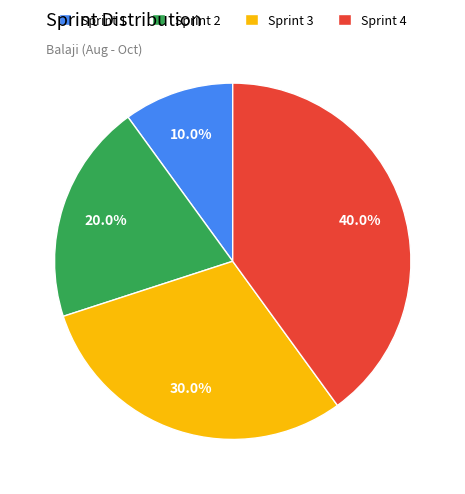

To the nearest percent, what is the average slice percentage?

25%